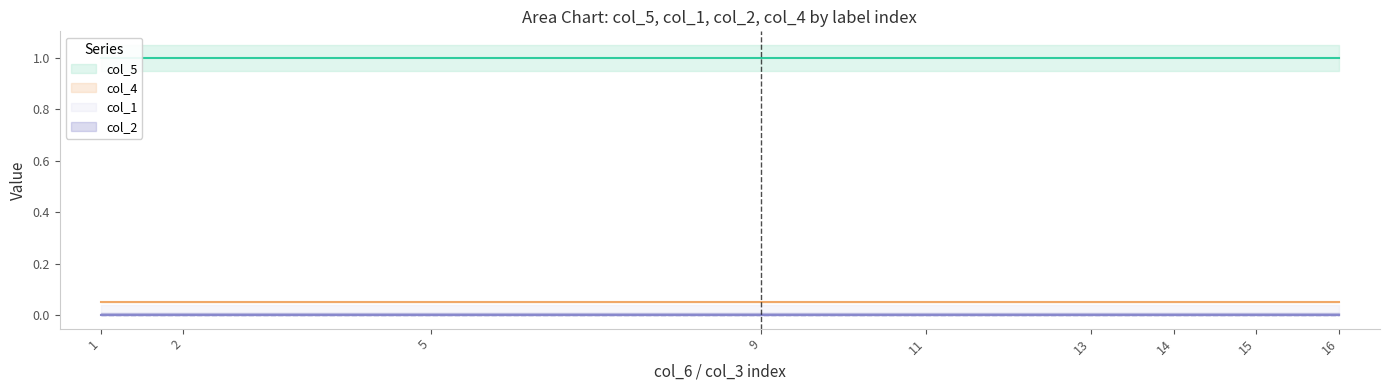

Reading left to right, extract all data points from this chart.

col_5: 1.0	1.0	1.0	1.0	1.0	1.0	1.0	1.0	1.0
col_1: 0.0	0.0	0.0	0.0	0.0	0.0	0.0	0.0	0.0
col_2: 0.0	0.0	0.0	0.0	0.0	0.0	0.0	0.0	0.0
col_4: 0.1	0.1	0.1	0.1	0.1	0.1	0.1	0.1	0.1